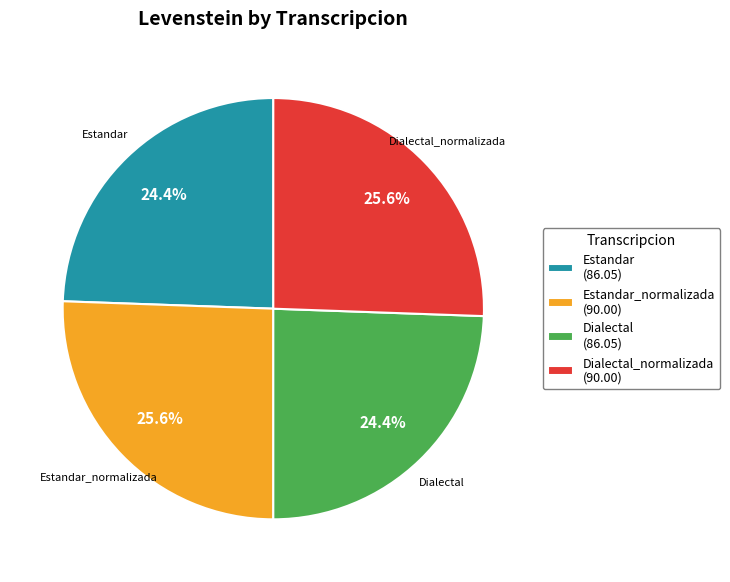

Is the sum of Estandar (86.05) and Dialectal (86.05) greater than half?

No